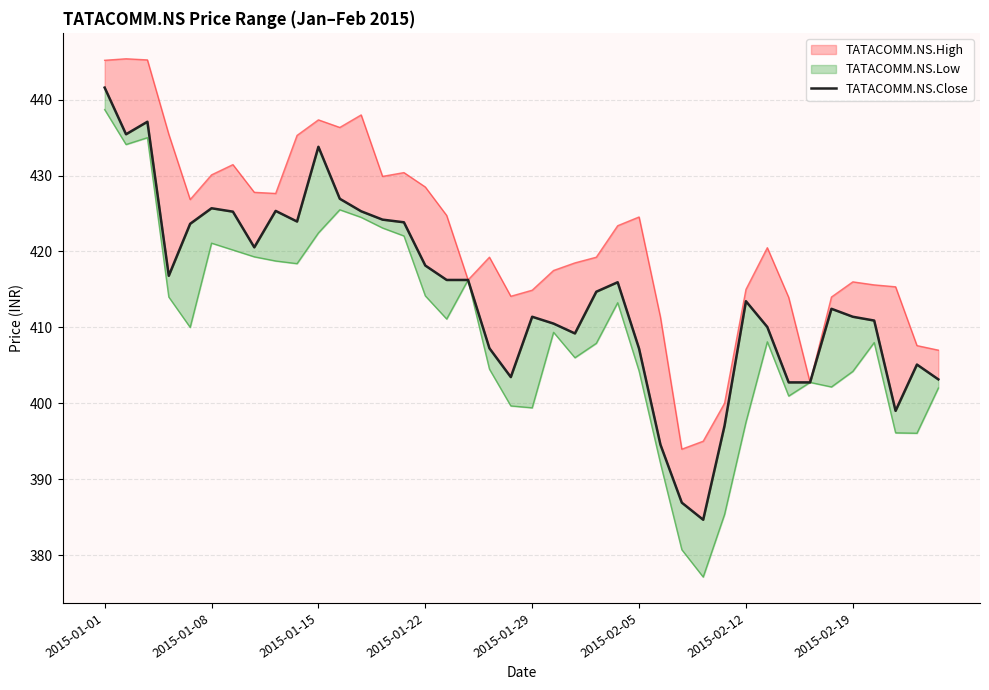

Is it true that the value at 2015-01-29 is 411.4?

True